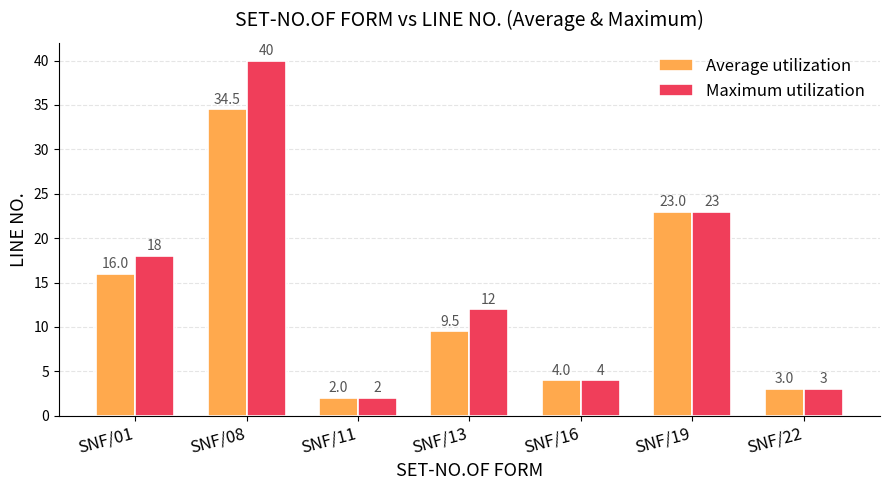

Rank the series at SNF/08 from highest to lowest value.

Maximum utilization, Average utilization